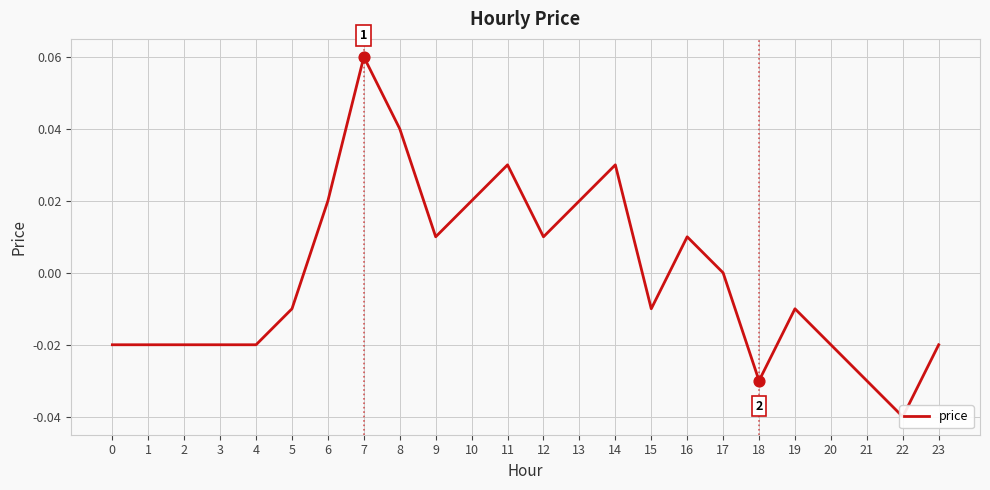

What is the change in value from 7 to 18?

-0.1